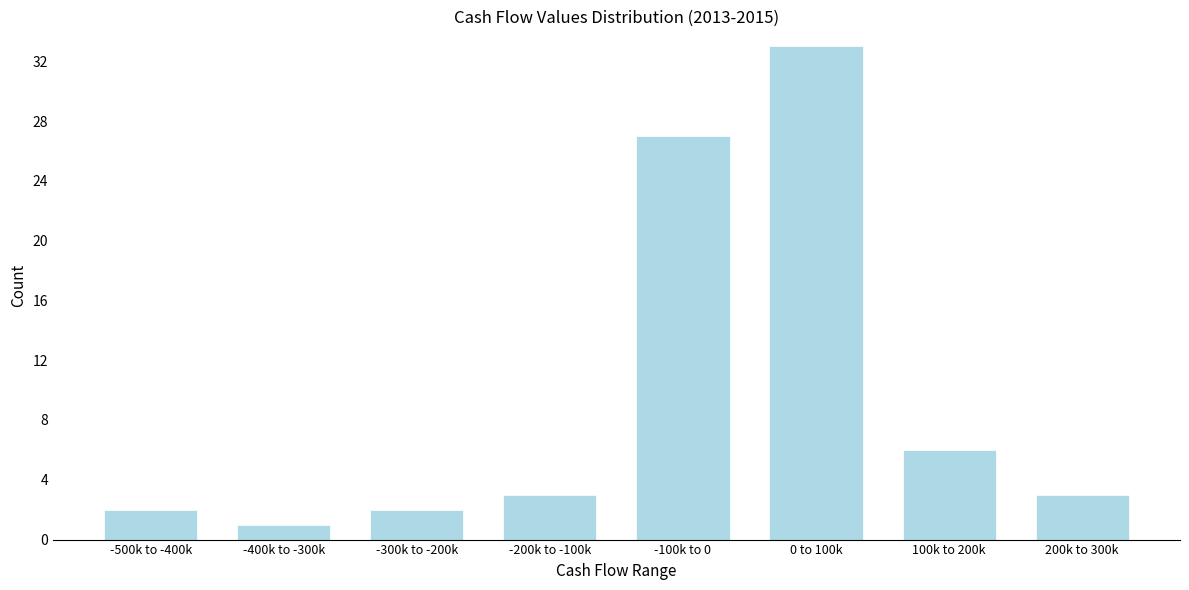

Reading left to right, extract all data points from this chart.

2	1	2	3	27	33	6	3